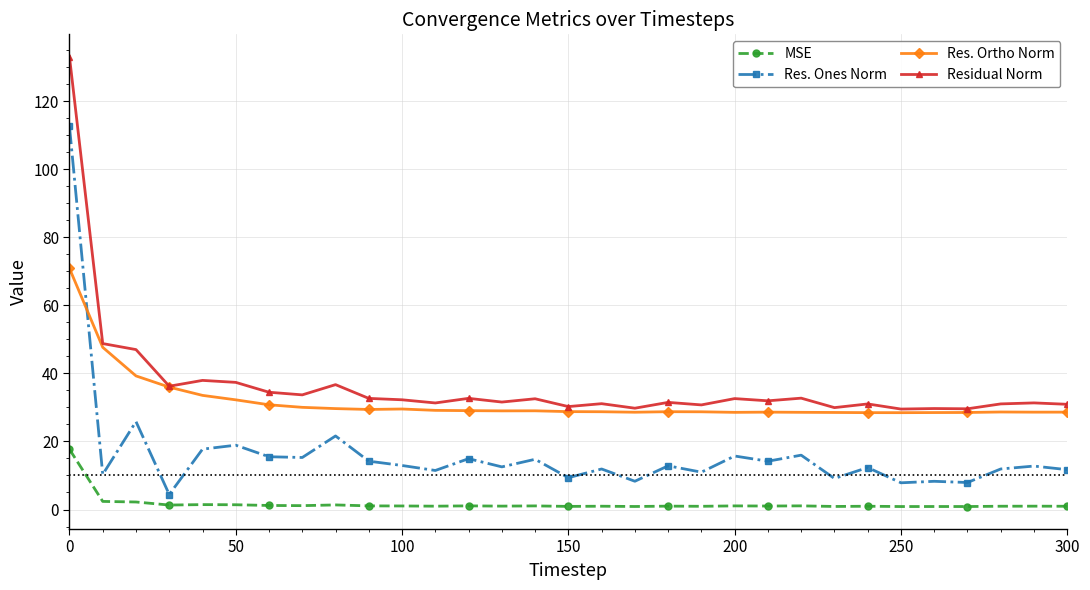

Which series has the largest range (max minus min)?

Res. Ones Norm